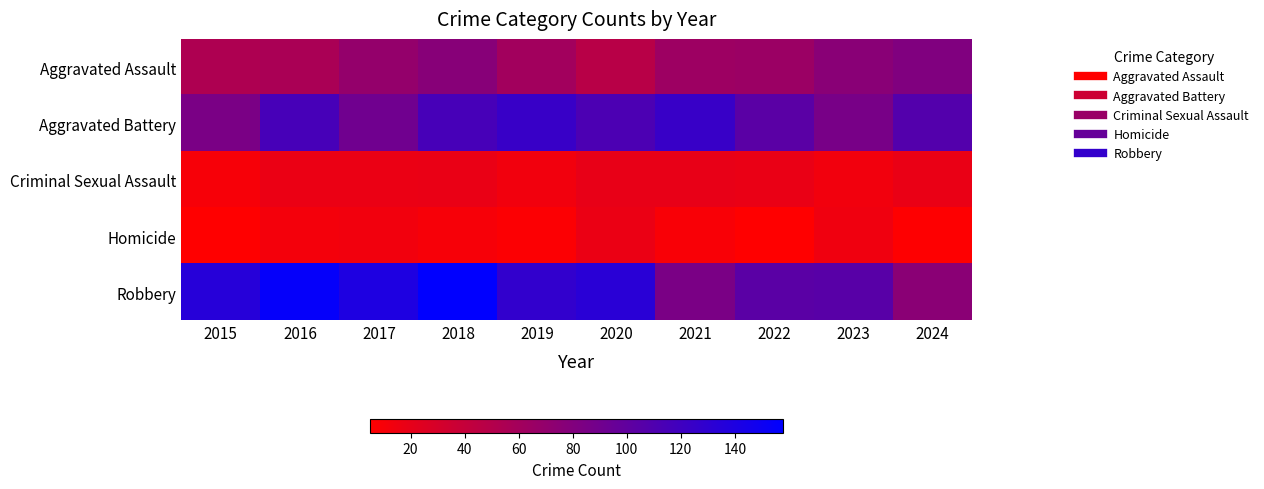

Reading right to left, transcribe all the data shown in this chart.

Aggravated Assault: 2024=81	2023=76	2022=65	2021=64	2020=48	2019=61	2018=77	2017=69	2016=56	2015=54
Aggravated Battery: 2024=108	2023=86	2022=104	2021=124	2020=112	2019=124	2018=115	2017=91	2016=115	2015=85
Criminal Sexual Assault: 2024=18	2023=13	2022=18	2021=19	2020=19	2019=13	2018=18	2017=17	2016=17	2015=10
Homicide: 2024=6	2023=14	2022=5	2021=9	2020=17	2019=7	2018=10	2017=13	2016=12	2015=5
Robbery: 2024=75	2023=105	2022=104	2021=85	2020=133	2019=128	2018=158	2017=140	2016=155	2015=135